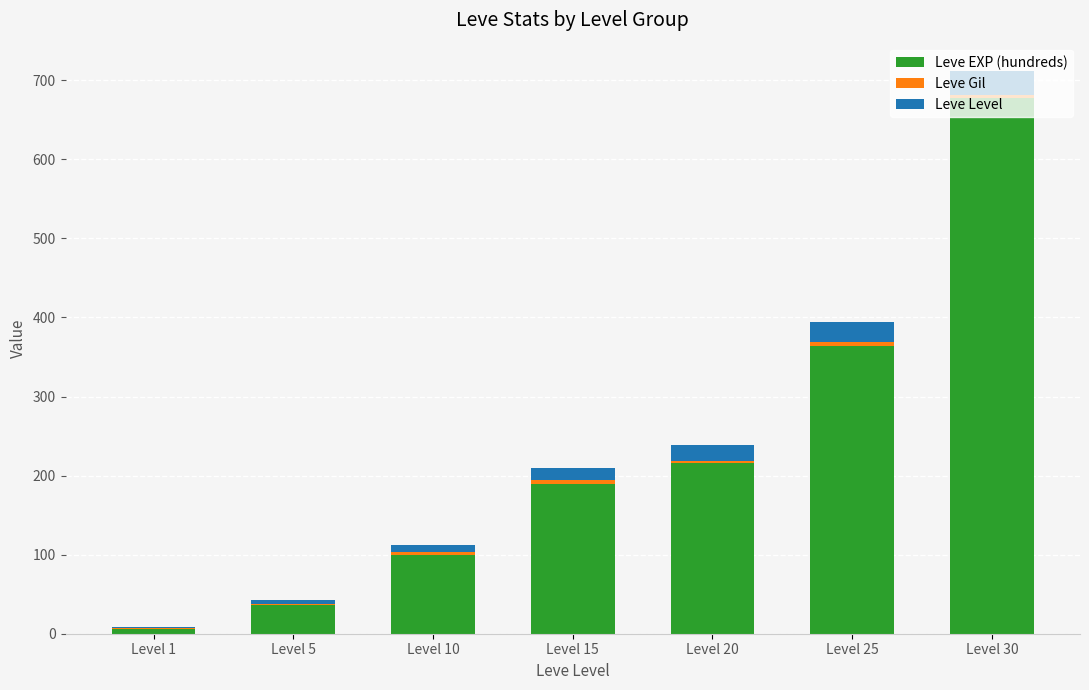

Where is Leve EXP (hundreds) nearest to the value 341?

Level 25